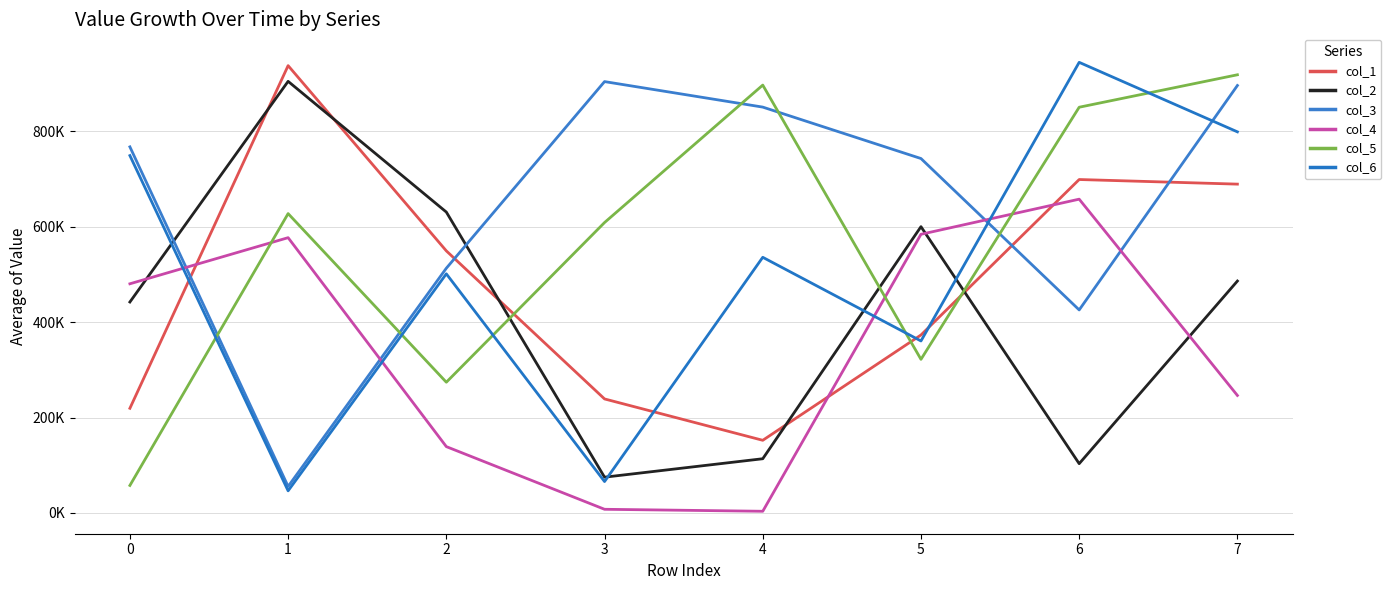

What is the difference between the second highest and minimum values in the col_1 series?

546716